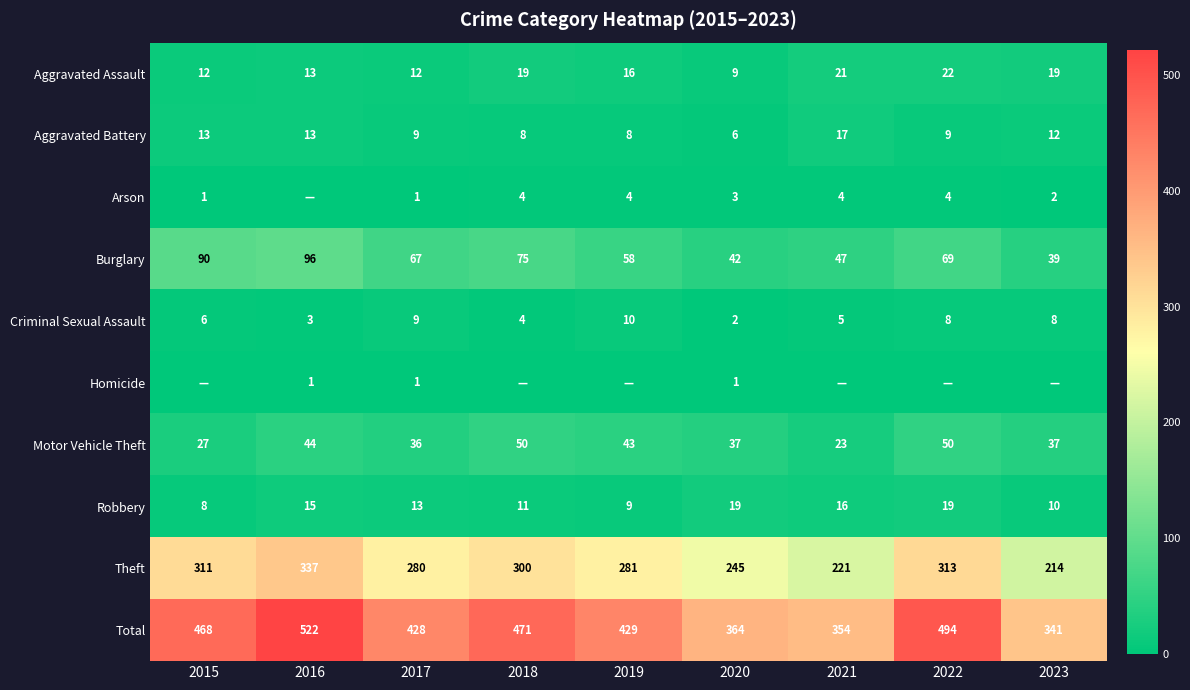

At 2020, list the series in order from smallest to largest.

Homicide, Criminal Sexual Assault, Arson, Aggravated Battery, Aggravated Assault, Robbery, Motor Vehicle Theft, Burglary, Theft, Total